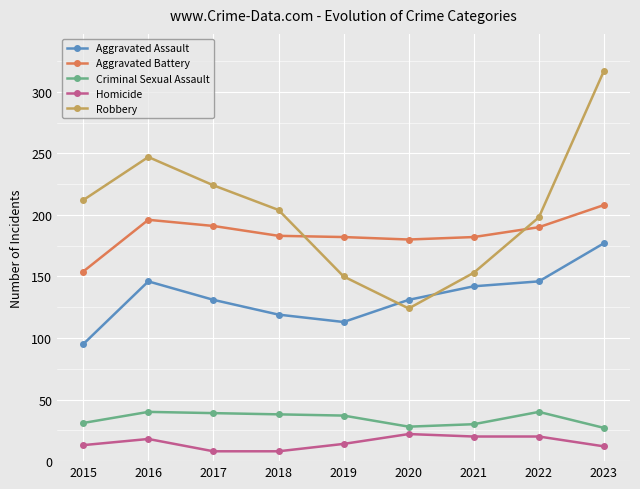

Which series has the largest range (max minus min)?

Robbery